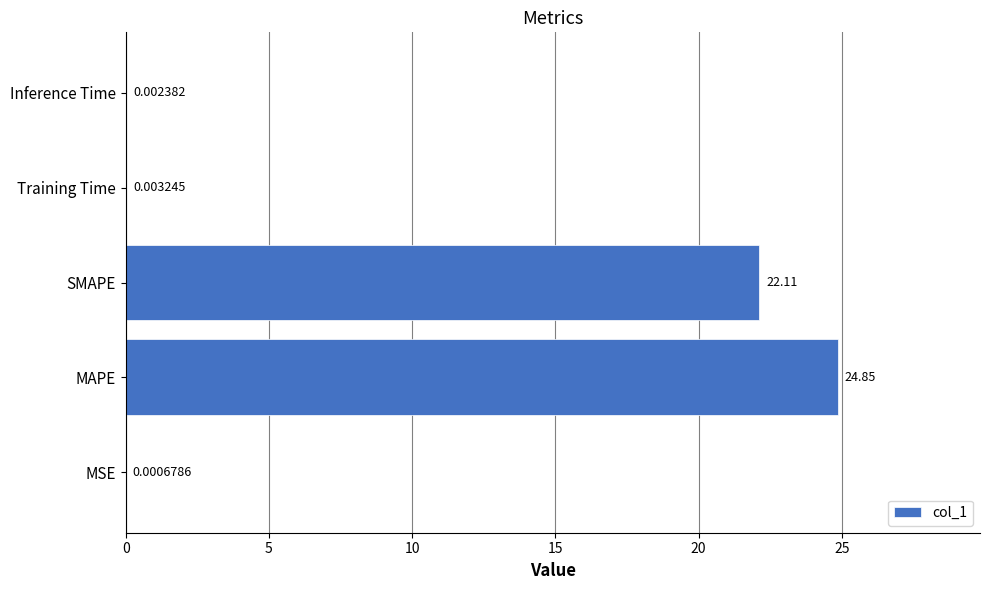

Between Inference Time and Training Time, which is larger?

Training Time